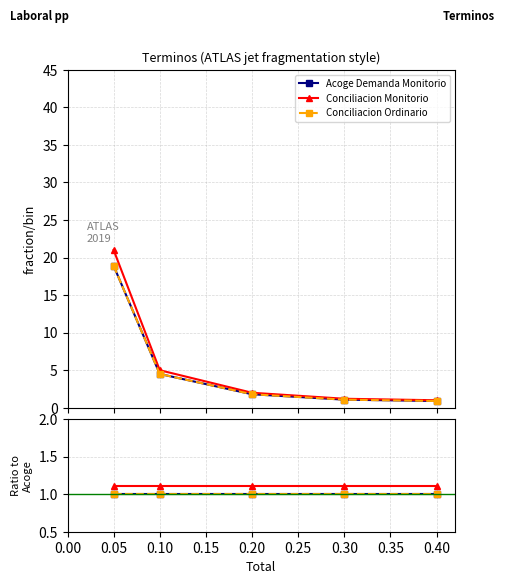

At which category is the sum across all series the highest?

0.10